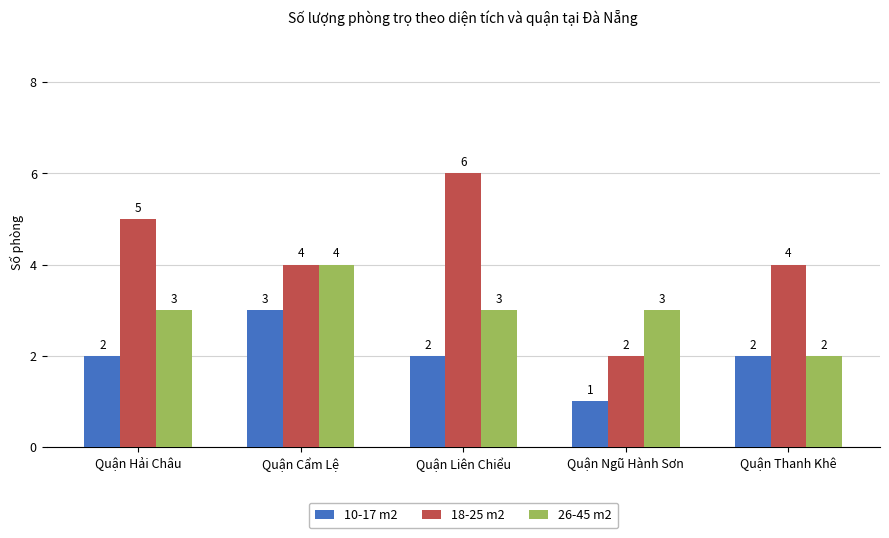

What is the sum of all 18-25 m2 values?

21